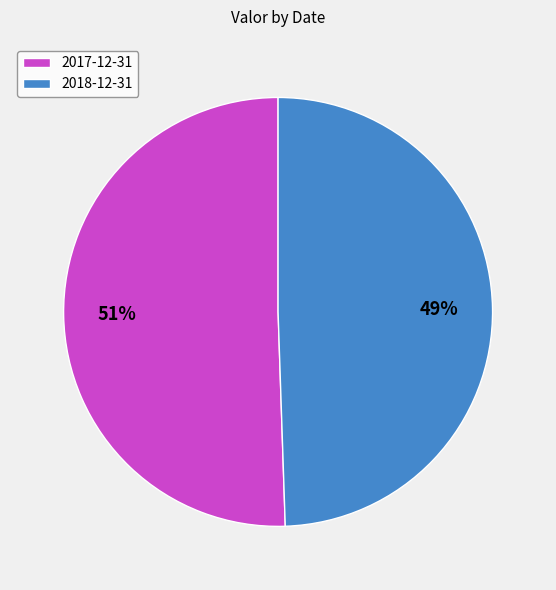

Which category has the biggest portion of the pie?

2017-12-31